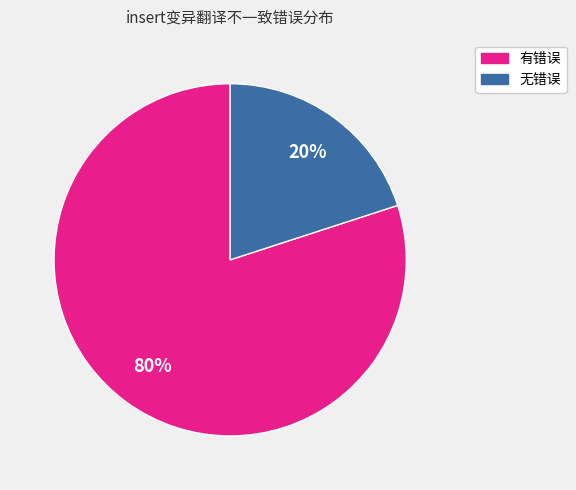

Rank the categories by value from lowest to highest.

无错误, 有错误